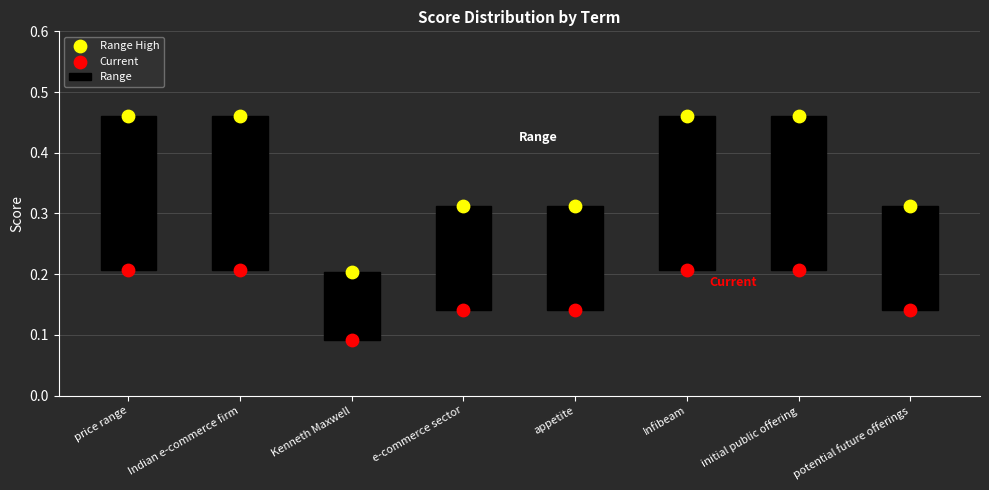

At which category is the sum across all series the highest?

price range